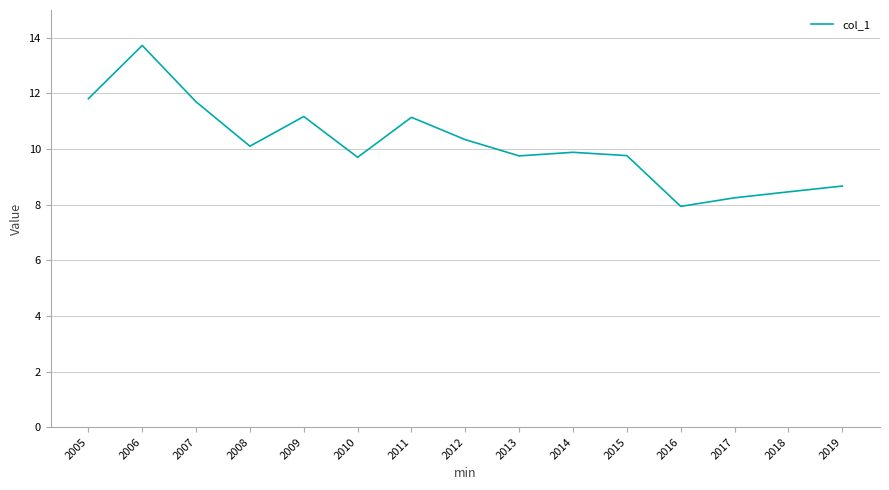

What is the maximum value shown in the chart?

13.7